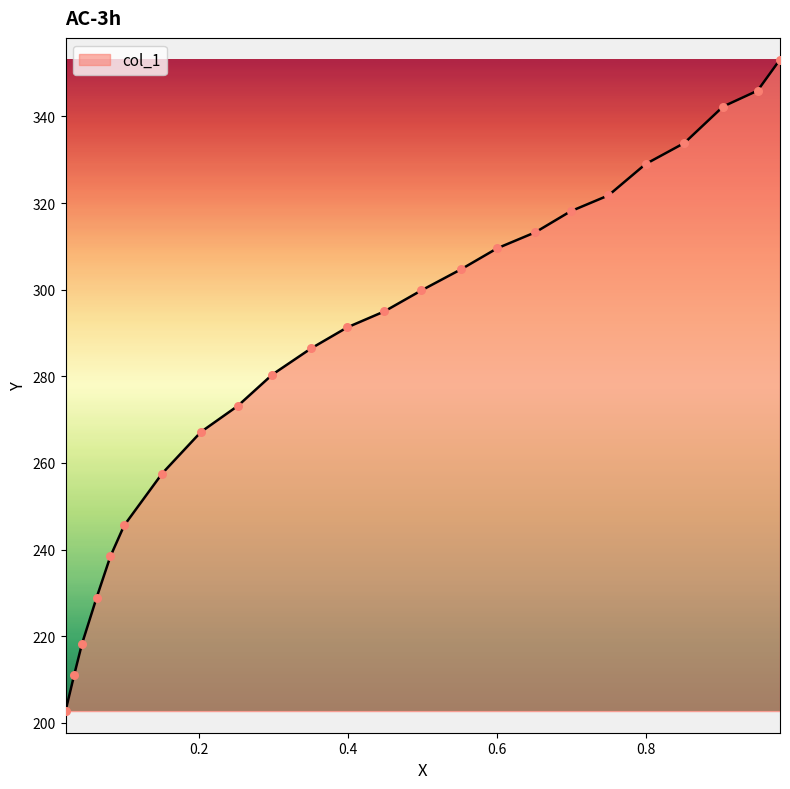

What is the smallest value displayed?

202.7